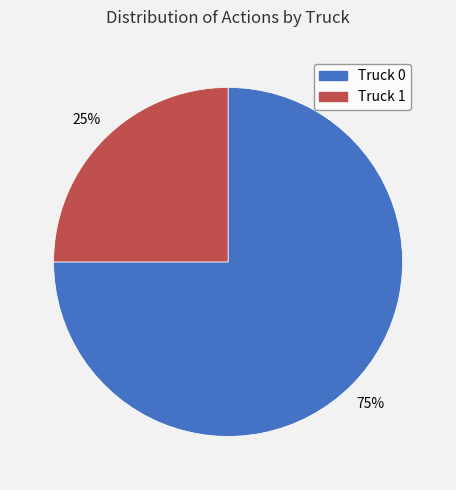

To the nearest percent, what percentage of the pie is Truck 0?

75%